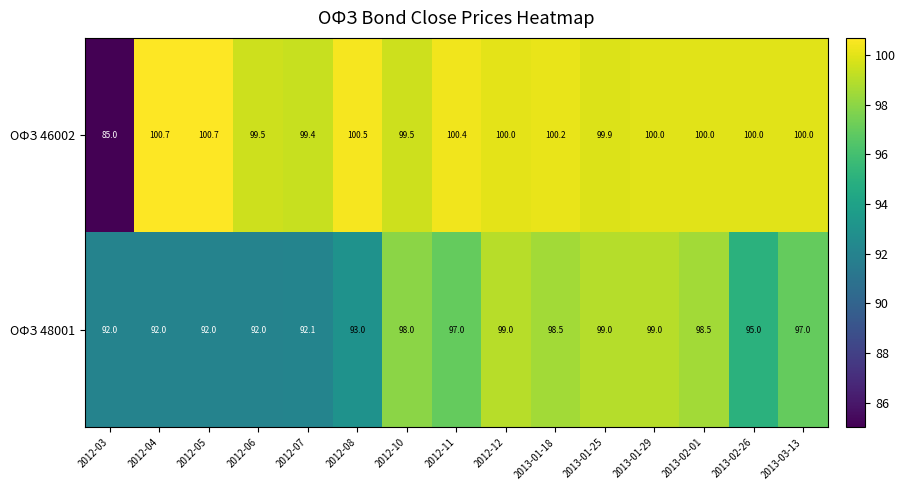

The value of ОФЗ 48001 at 2012-11 is 39.9. True or false?

False